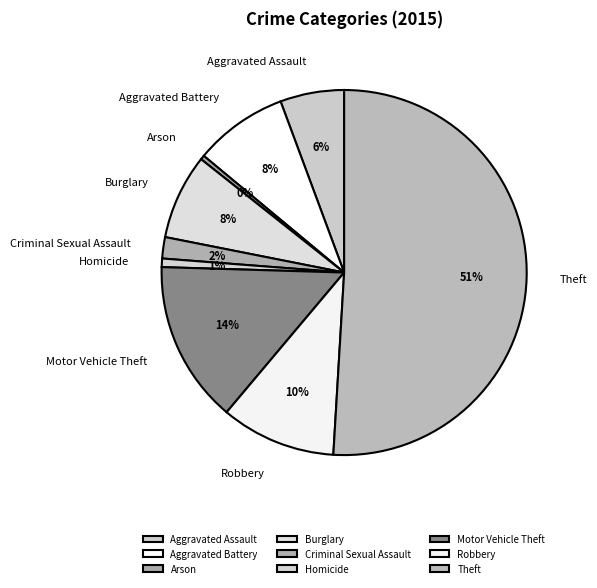

Does Aggravated Battery represent more than half of the total?

No